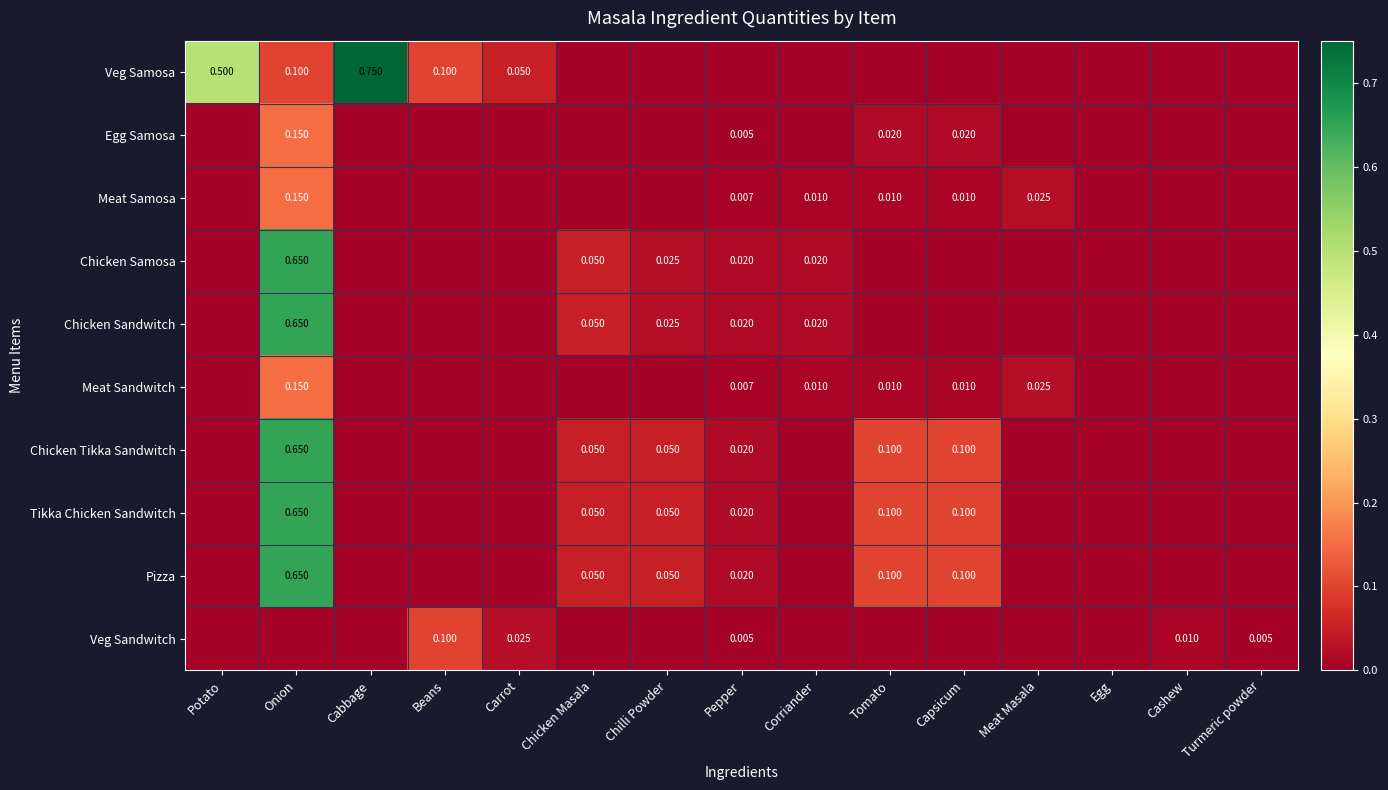

Which label corresponds to the smallest value in the chart?

Chicken Masala